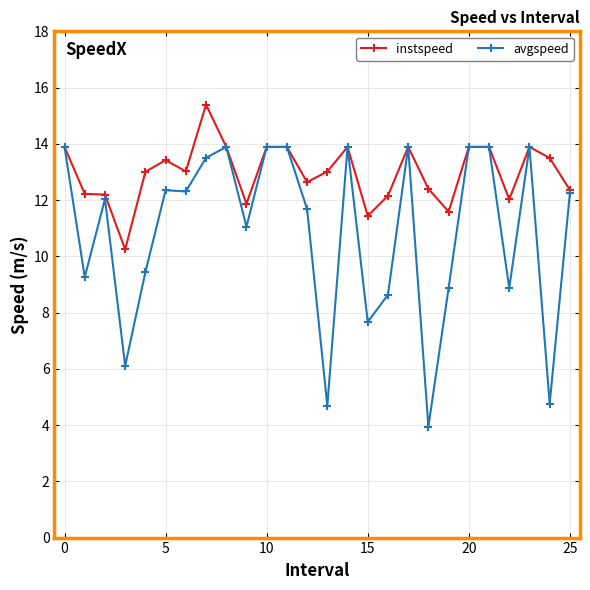

List the series in order of their overall mean, highest first.

instspeed, avgspeed